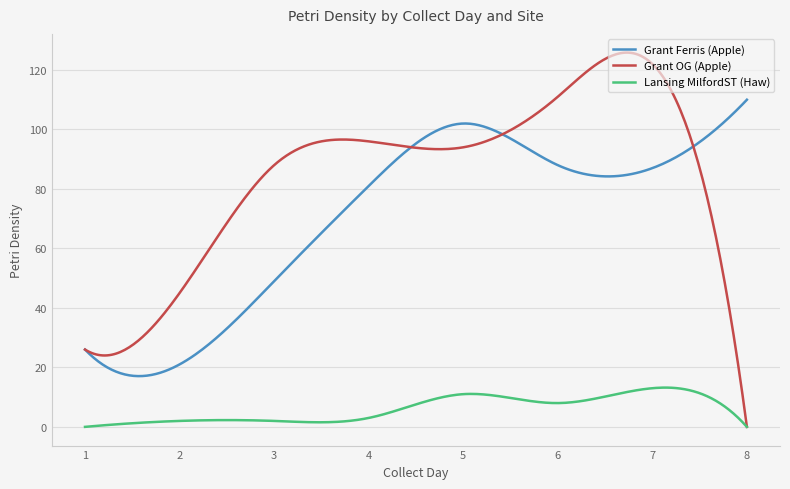

What is the minimum value for Grant Ferris (Apple)?

17.1